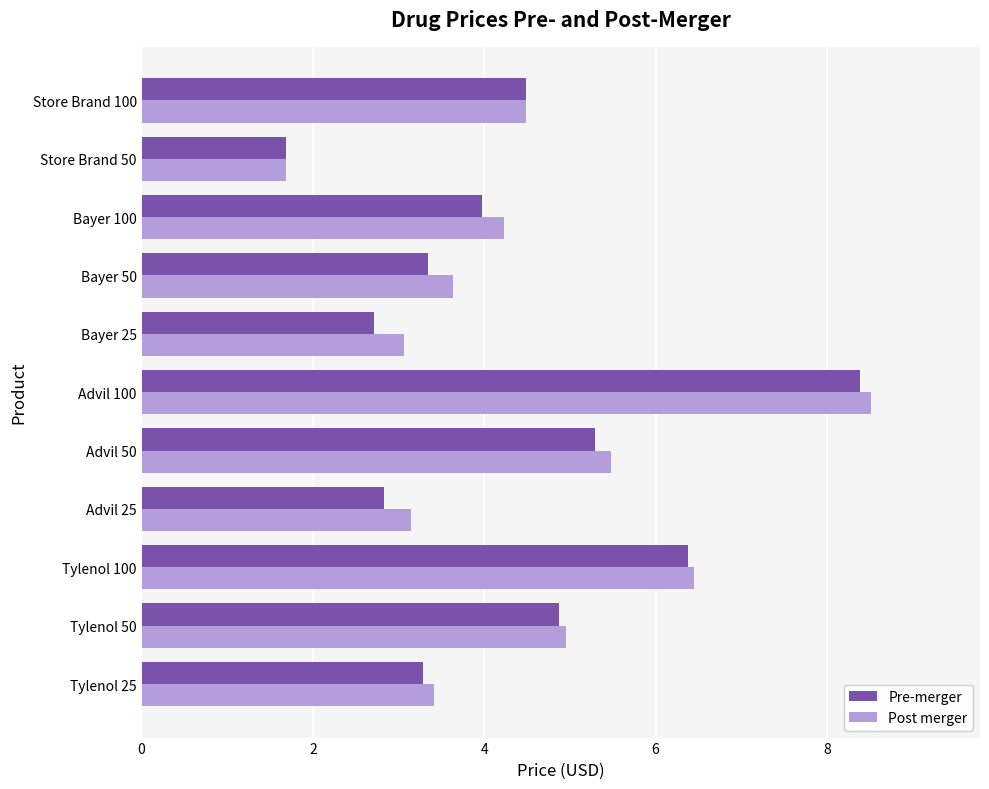

Which series has the largest range (max minus min)?

Post merger